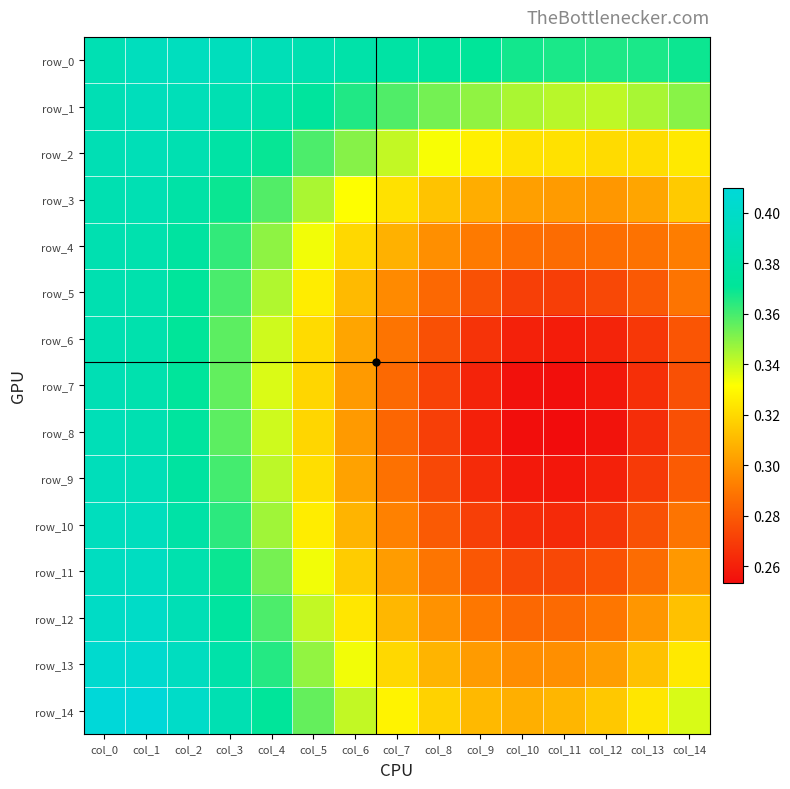

Reading left to right, transcribe all the data shown in this chart.

row_0: 0.4	0.4	0.4	0.4	0.4	0.4	0.4	0.4	0.4	0.4	0.4	0.4	0.4	0.4	0.4
row_1: 0.4	0.4	0.4	0.4	0.4	0.4	0.4	0.4	0.4	0.3	0.3	0.3	0.3	0.3	0.3
row_2: 0.4	0.4	0.4	0.4	0.4	0.4	0.4	0.3	0.3	0.3	0.3	0.3	0.3	0.3	0.3
row_3: 0.4	0.4	0.4	0.4	0.4	0.3	0.3	0.3	0.3	0.3	0.3	0.3	0.3	0.3	0.3
row_4: 0.4	0.4	0.4	0.4	0.3	0.3	0.3	0.3	0.3	0.3	0.3	0.3	0.3	0.3	0.3
row_5: 0.4	0.4	0.4	0.4	0.3	0.3	0.3	0.3	0.3	0.3	0.3	0.3	0.3	0.3	0.3
row_6: 0.4	0.4	0.4	0.4	0.3	0.3	0.3	0.3	0.3	0.3	0.3	0.3	0.3	0.3	0.3
row_7: 0.4	0.4	0.4	0.4	0.3	0.3	0.3	0.3	0.3	0.3	0.3	0.3	0.3	0.3	0.3
row_8: 0.4	0.4	0.4	0.4	0.3	0.3	0.3	0.3	0.3	0.3	0.3	0.3	0.3	0.3	0.3
row_9: 0.4	0.4	0.4	0.4	0.3	0.3	0.3	0.3	0.3	0.3	0.3	0.3	0.3	0.3	0.3
row_10: 0.4	0.4	0.4	0.4	0.3	0.3	0.3	0.3	0.3	0.3	0.3	0.3	0.3	0.3	0.3
row_11: 0.4	0.4	0.4	0.4	0.4	0.3	0.3	0.3	0.3	0.3	0.3	0.3	0.3	0.3	0.3
row_12: 0.4	0.4	0.4	0.4	0.4	0.3	0.3	0.3	0.3	0.3	0.3	0.3	0.3	0.3	0.3
row_13: 0.4	0.4	0.4	0.4	0.4	0.3	0.3	0.3	0.3	0.3	0.3	0.3	0.3	0.3	0.3
row_14: 0.4	0.4	0.4	0.4	0.4	0.4	0.3	0.3	0.3	0.3	0.3	0.3	0.3	0.3	0.3